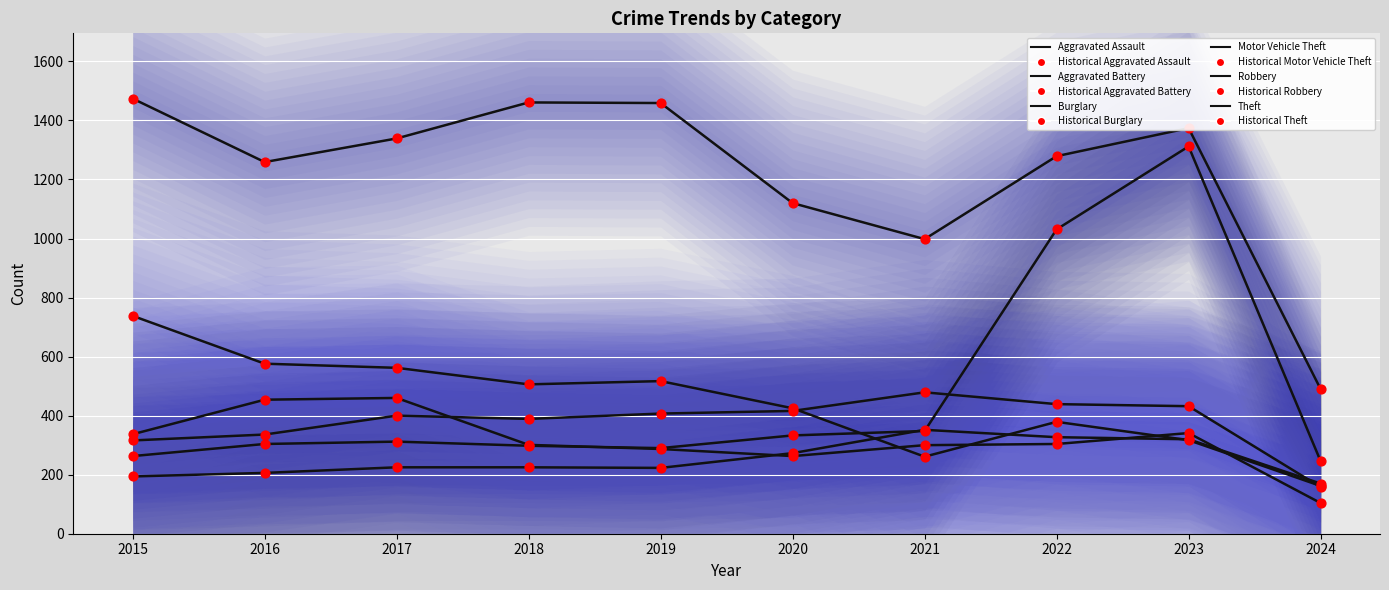

Which series has the largest Y range (max minus min)?

Motor Vehicle Theft